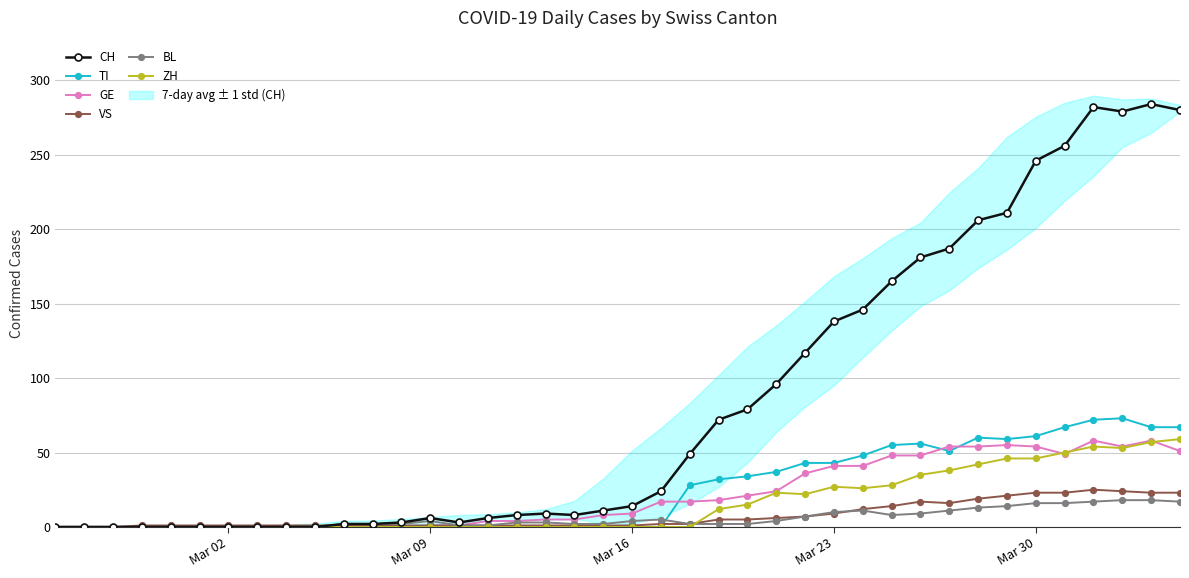

What is the highest value of the CH series?

284